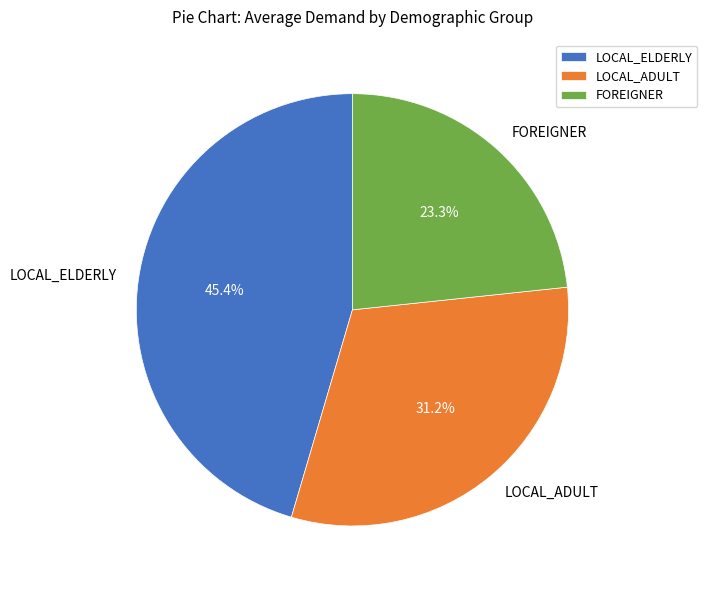

What portion of the pie excludes FOREIGNER?

76.7%